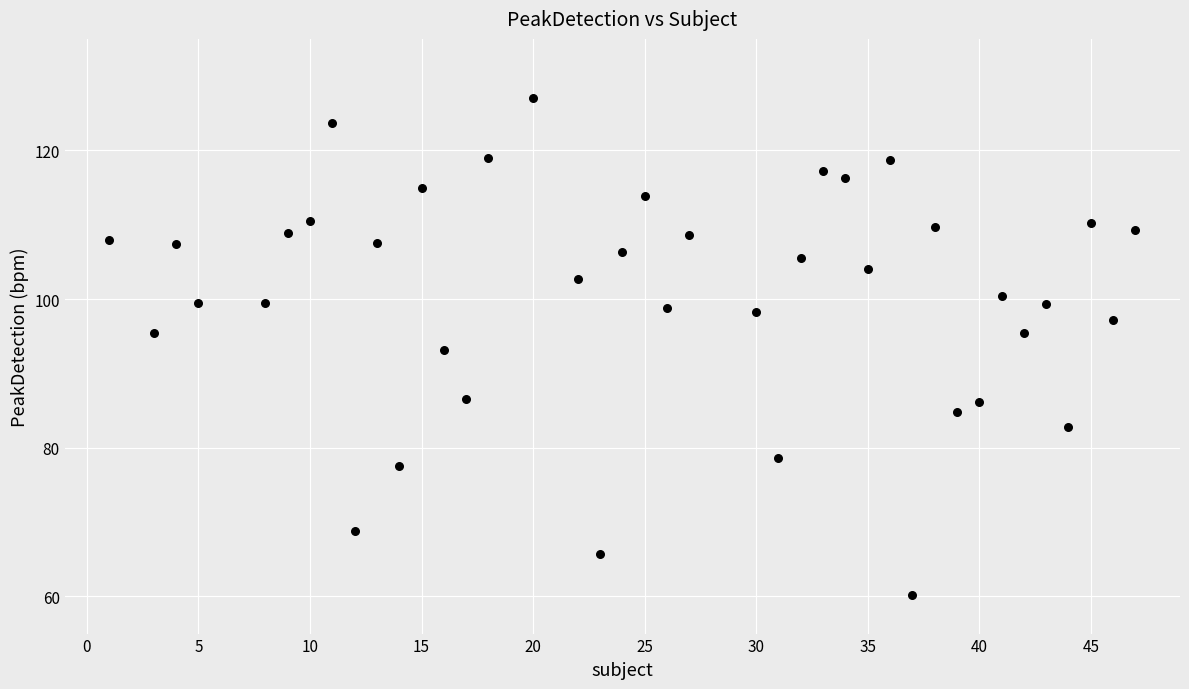

What is the range of Y values (max minus min)?

66.8